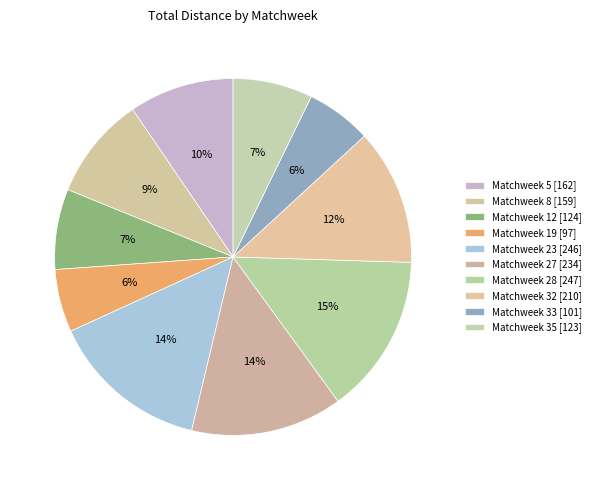

Combined, do Matchweek 27 and Matchweek 33 account for over 50%?

No